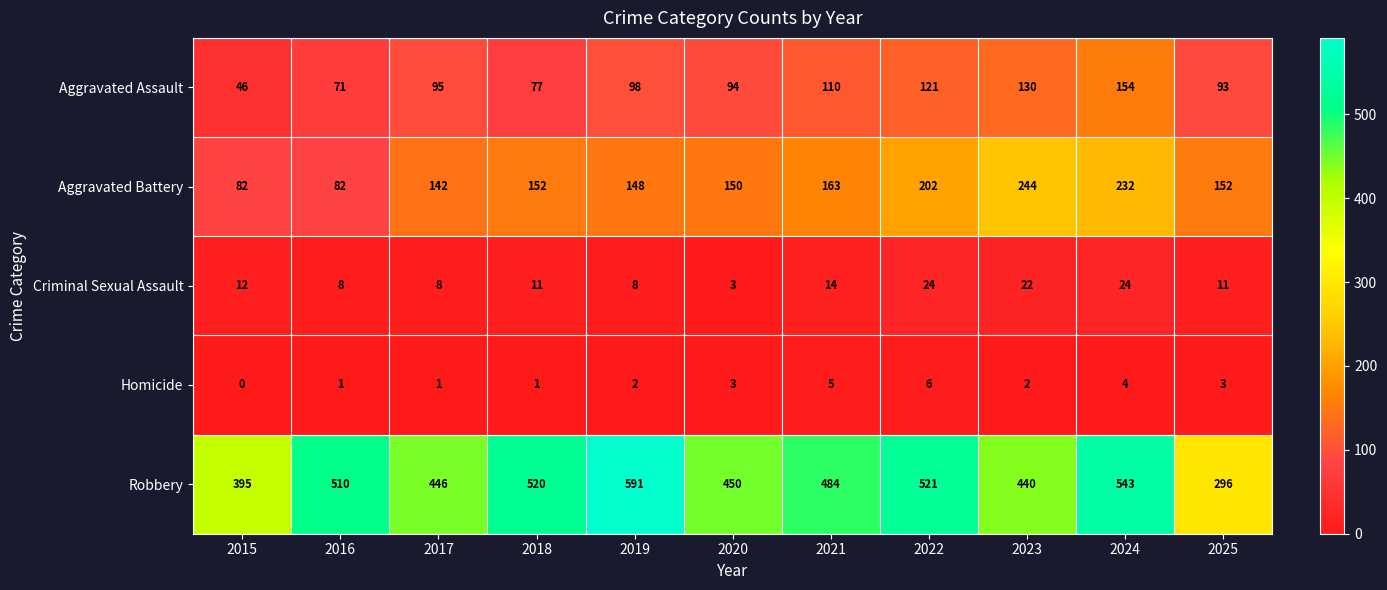

How many data points in Aggravated Assault are less than 95?

5